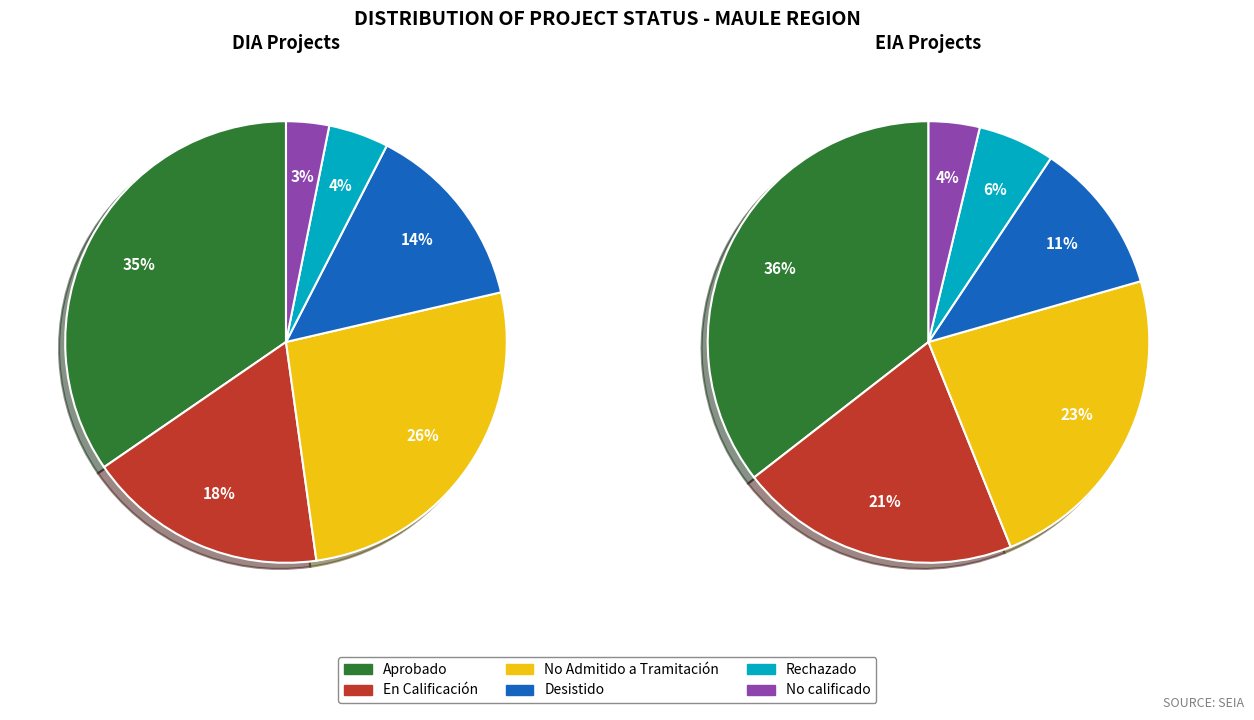

How much of the chart is everything except DIA?

40.2%